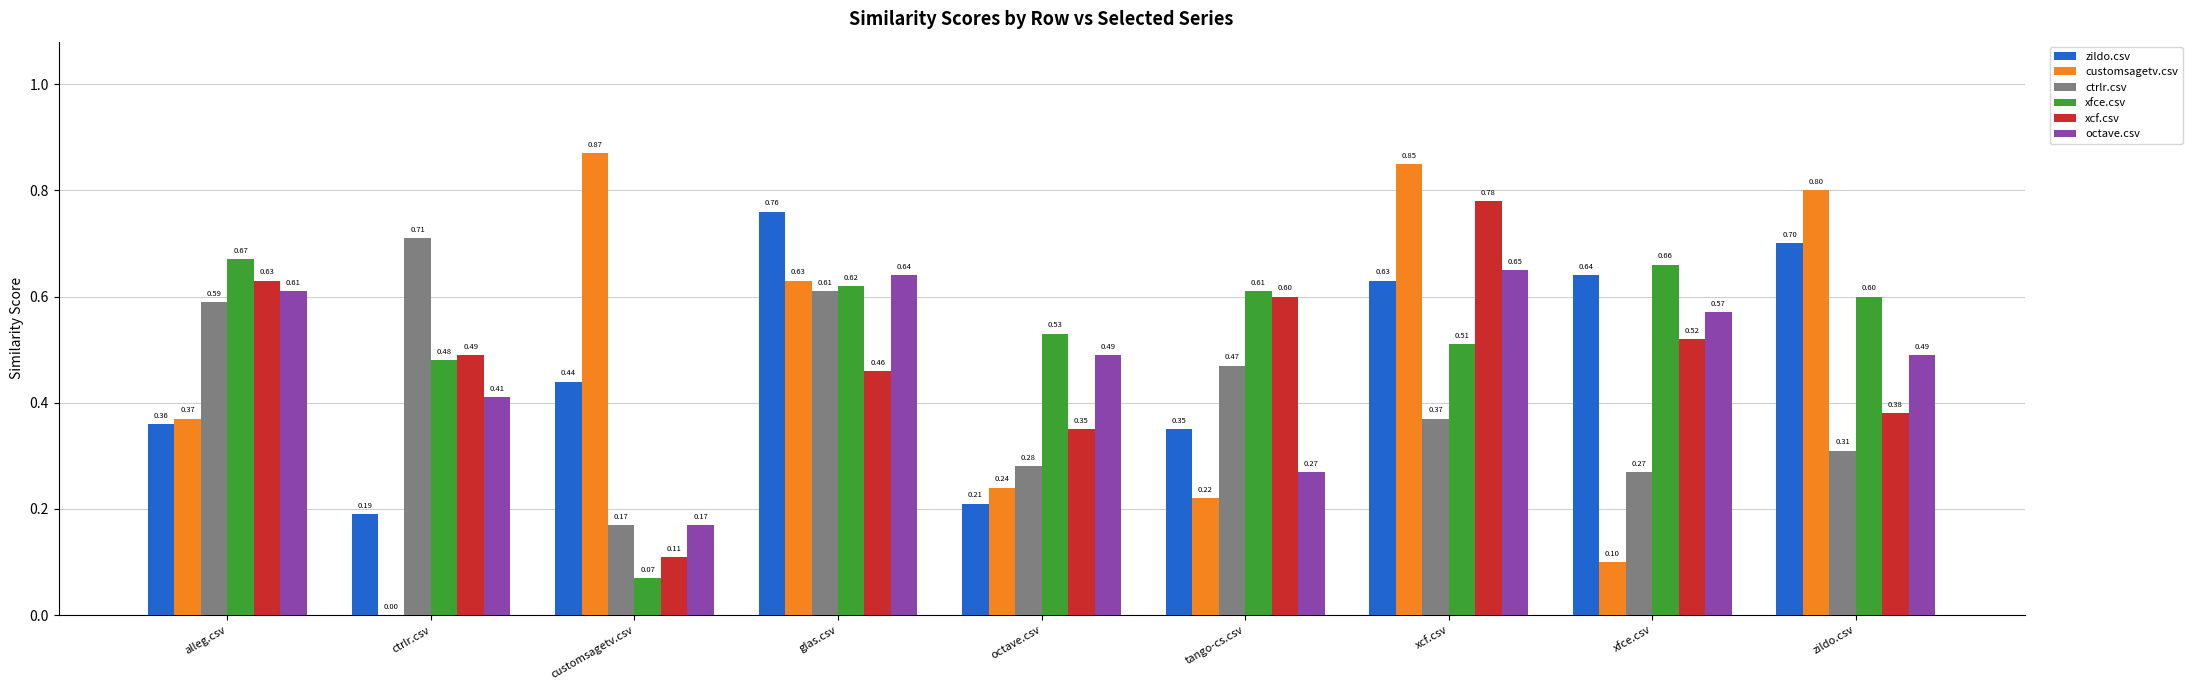

At which category is the sum across all series the highest?

xcf.csv